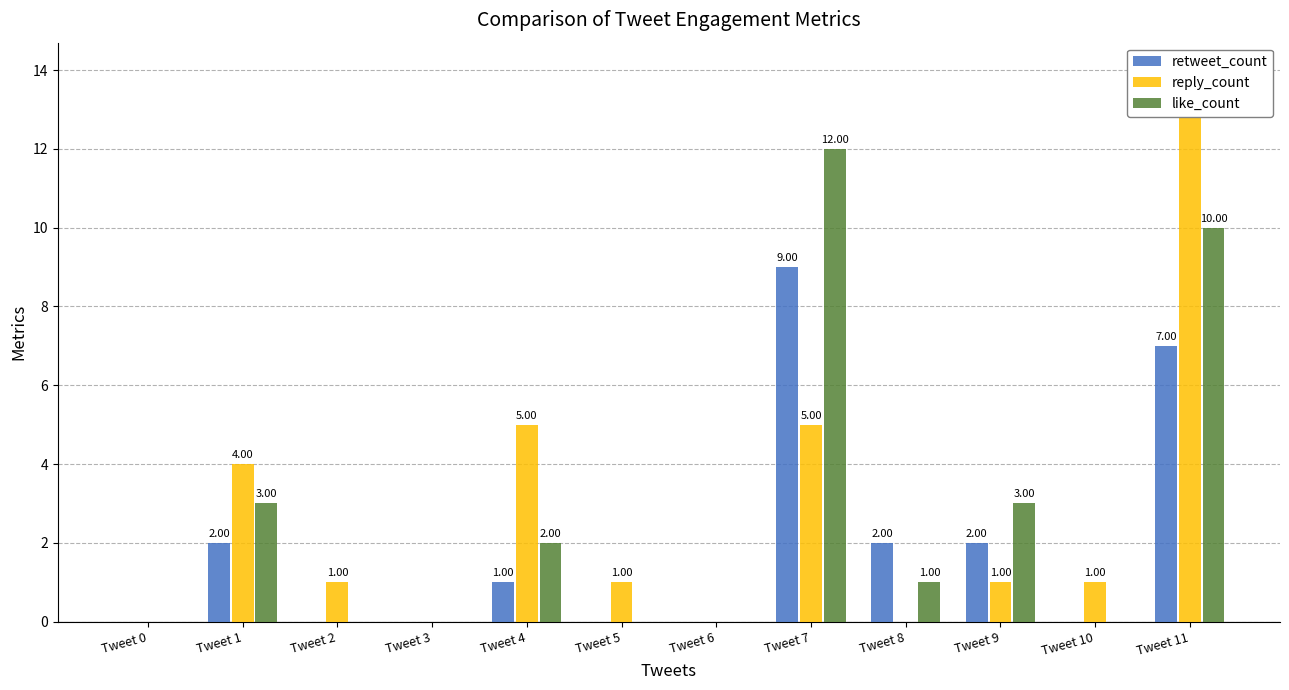

What are all the series names shown in the legend?

retweet_count, reply_count, like_count